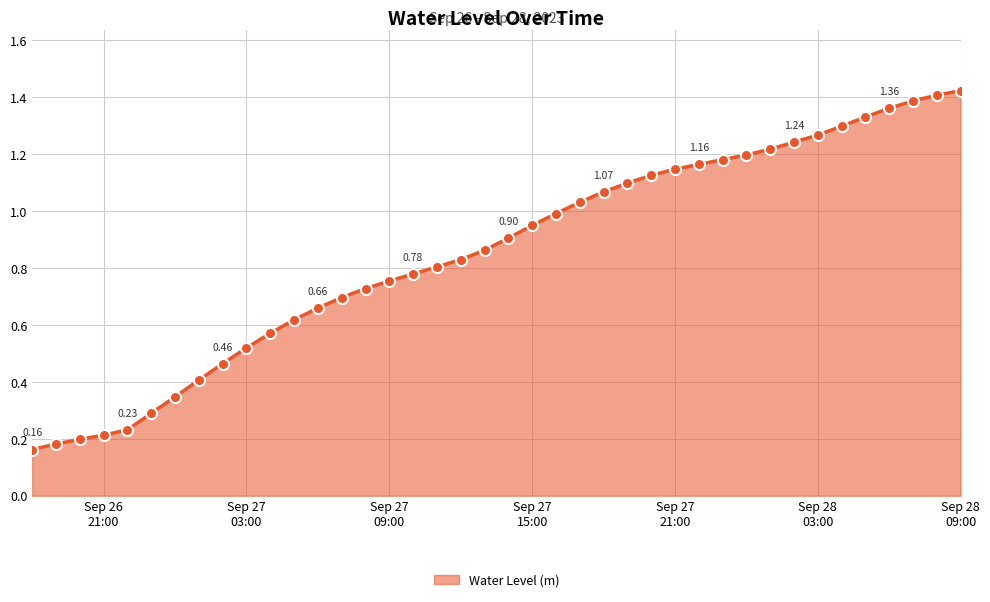

How many series are shown in this chart?

1